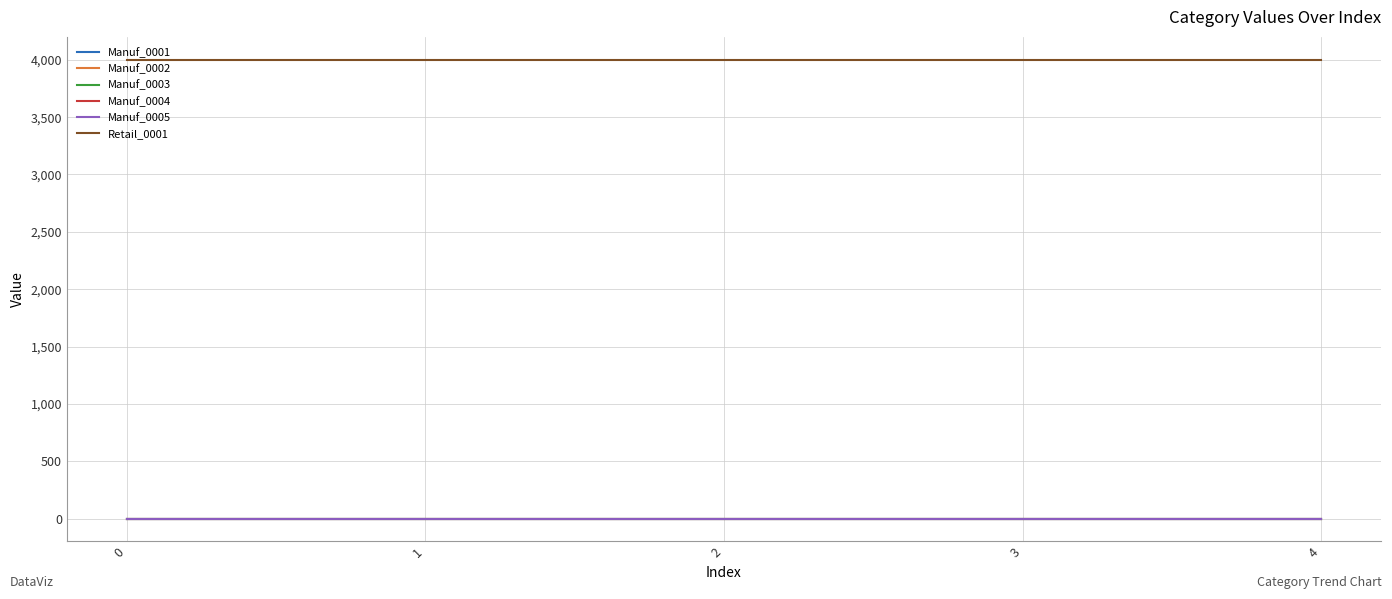

Is this an area chart (filled region under the line)?

No